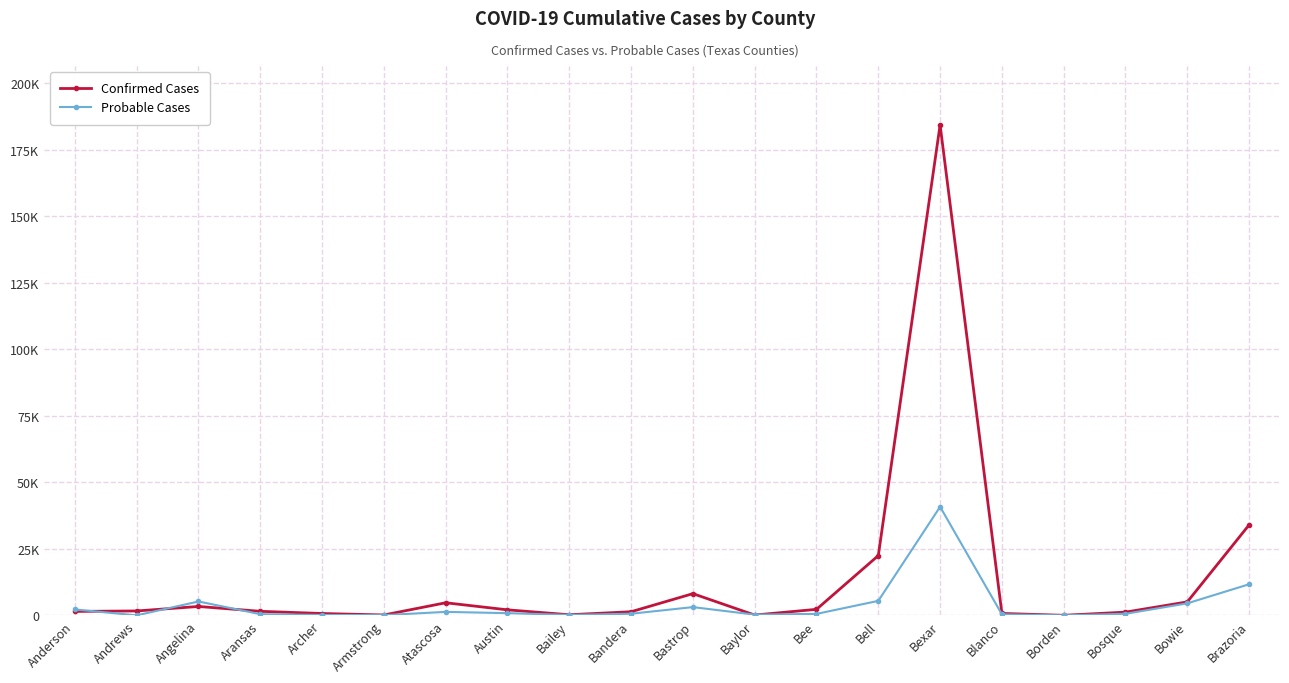

Reading right to left, list all the values displayed in this chart.

Confirmed Cases: 33991	5067	1219	21	728	184290	22460	2269	119	8162	1366	231	2078	4736	147	702	1524	3345	1657	1489
Probable Cases: 11691	4517	595	8	389	40798	5451	556	280	3103	614	175	830	1312	90	155	451	5219	10	2223